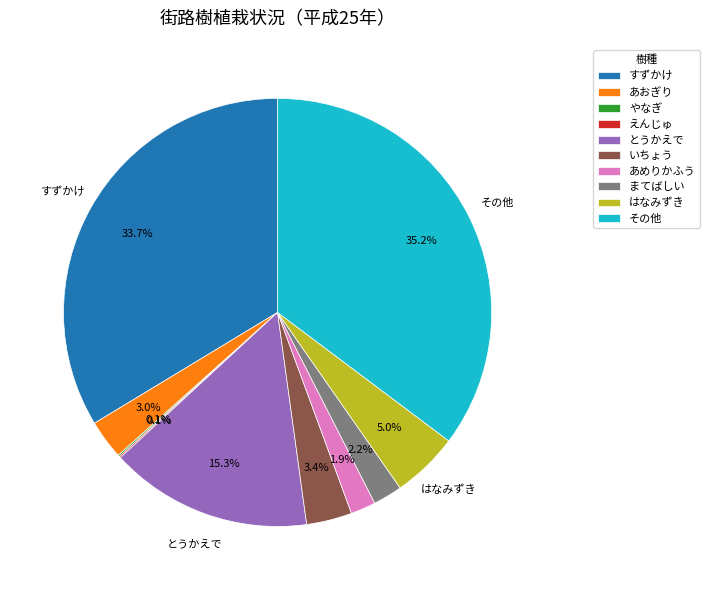

Does any single category account for the majority?

No